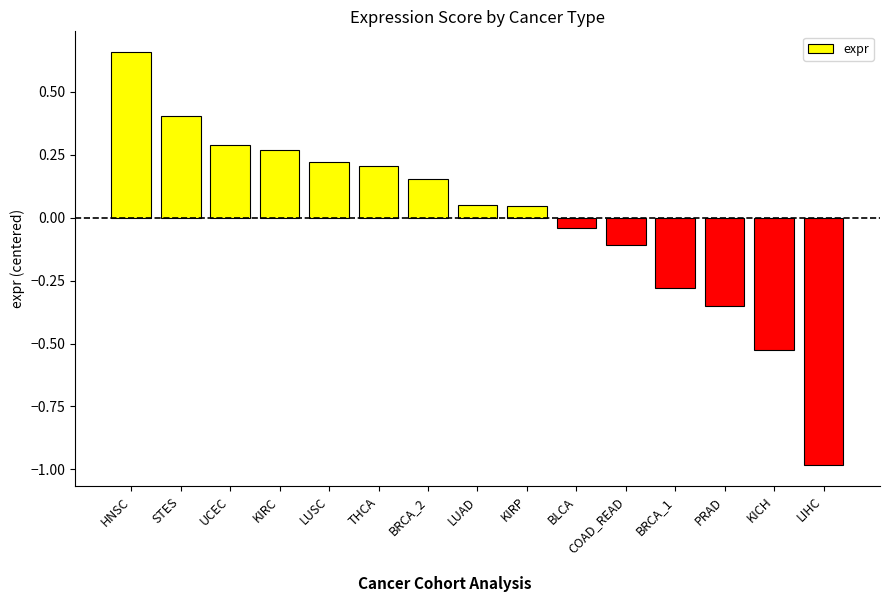

Are the bars horizontal?

No